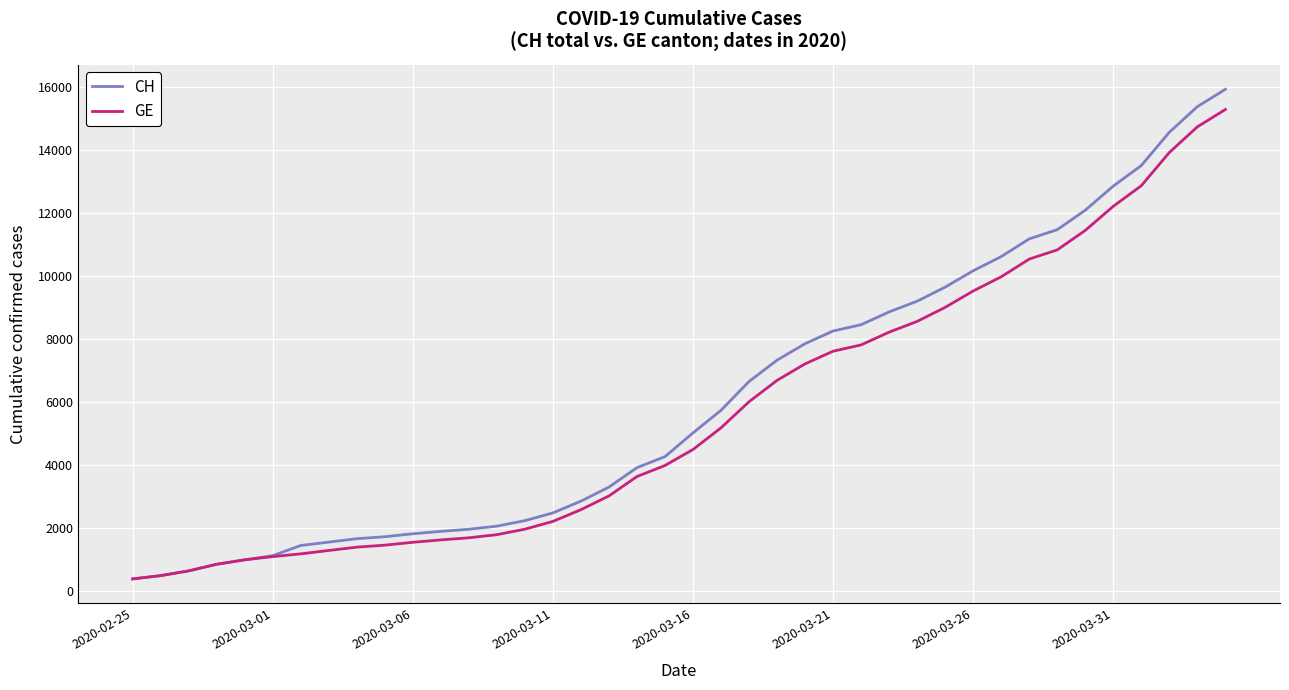

What is the minimum value shown in the chart?

375